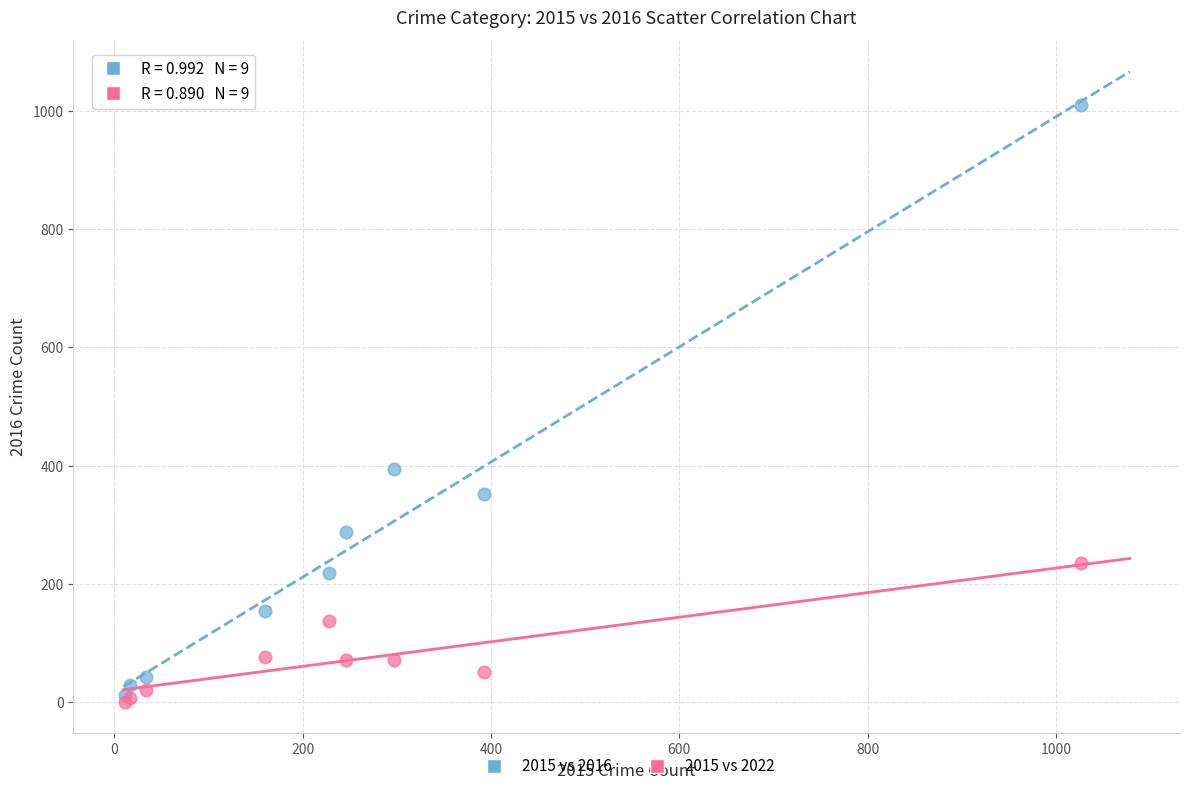

In the 2015 vs 2022 series, what Y value is closest to 118?

138